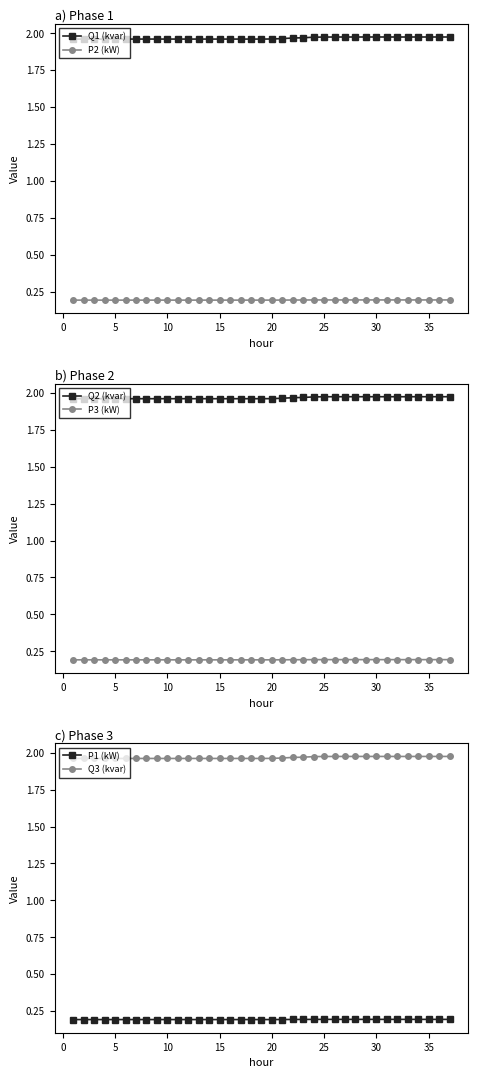

Rank the series by their maximum value, from highest to lowest.

Q2 (kvar), Q3 (kvar), Q1 (kvar), P2 (kW), P1 (kW), P3 (kW)